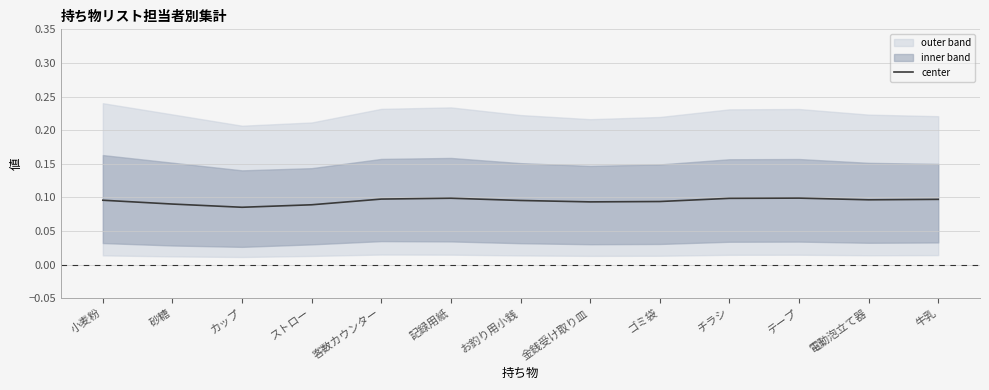

List the labels in order of value, largest first.

テープ, 記録用紙, チラシ, 客数カウンター, 牛乳, 電動泡立て器, 小麦粉, お釣り用小銭, ゴミ袋, 金銭受け取り皿, 砂糖, ストロー, カップ